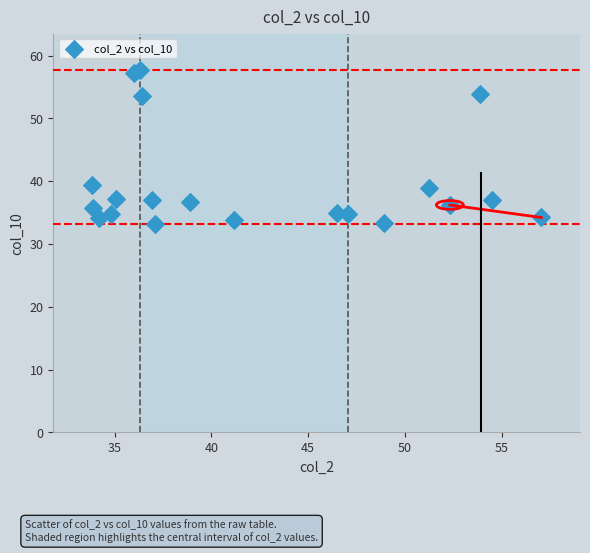

What is the range of Y values (max minus min)?

24.5